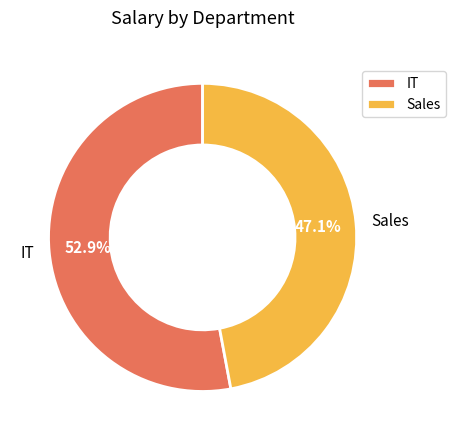

What is the largest slice in the pie chart?

IT